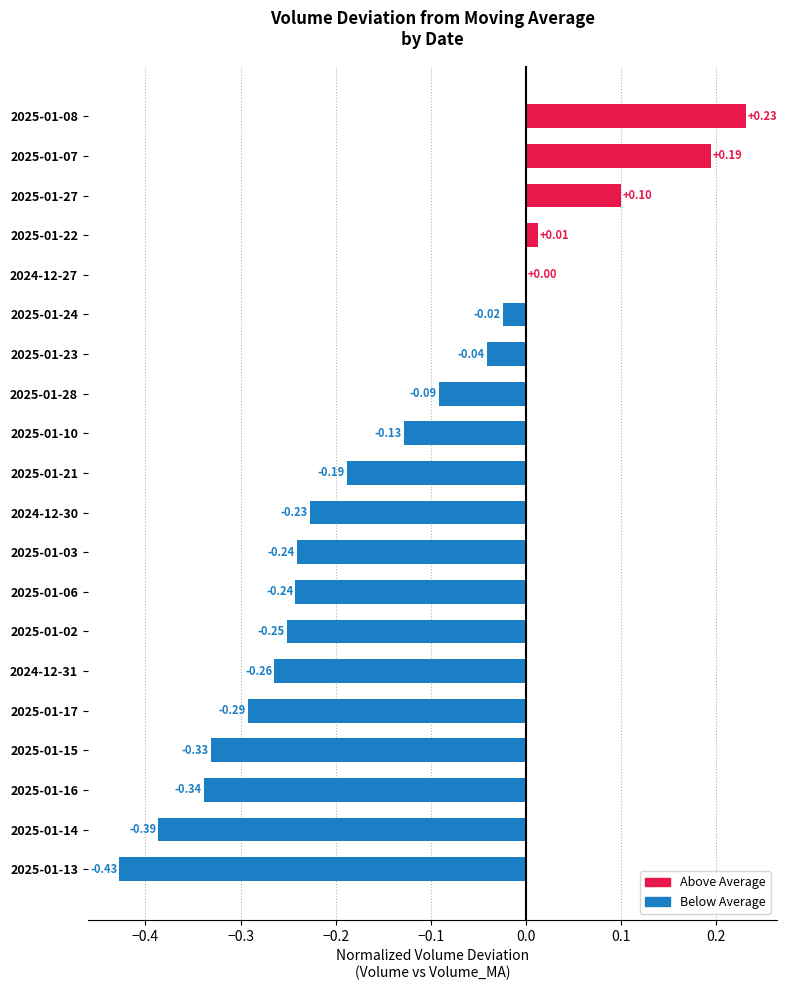

How many distinct data groups are displayed?

1